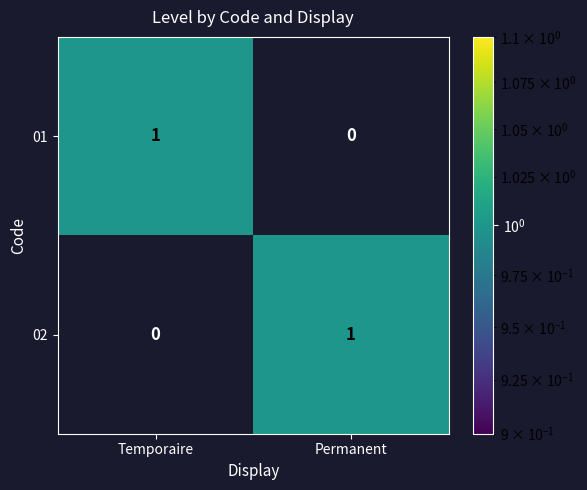

Reading right to left, transcribe all the data shown in this chart.

01: Permanent=0	Temporaire=1
02: Permanent=1	Temporaire=0